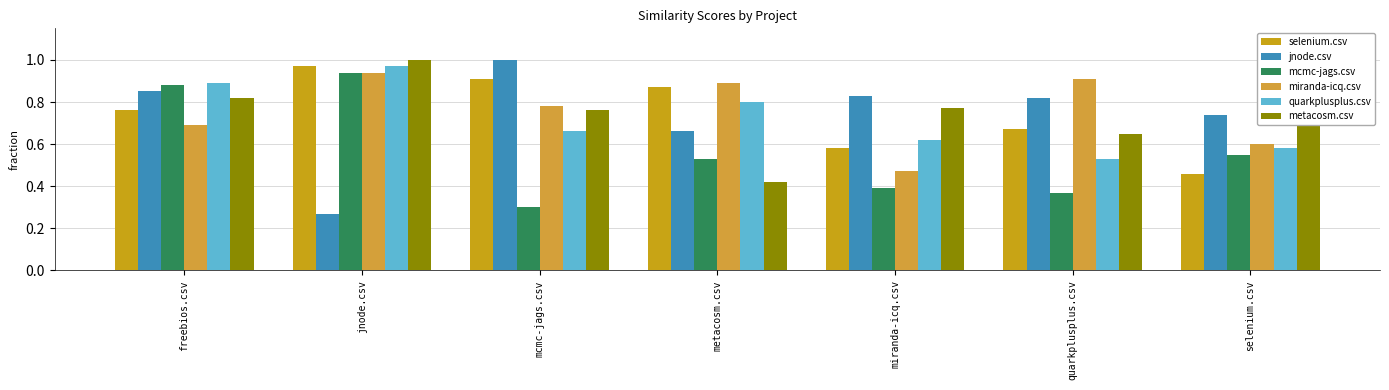

Is it true that quarkplusplus.csv equals 0.3 at jnode.csv?

False